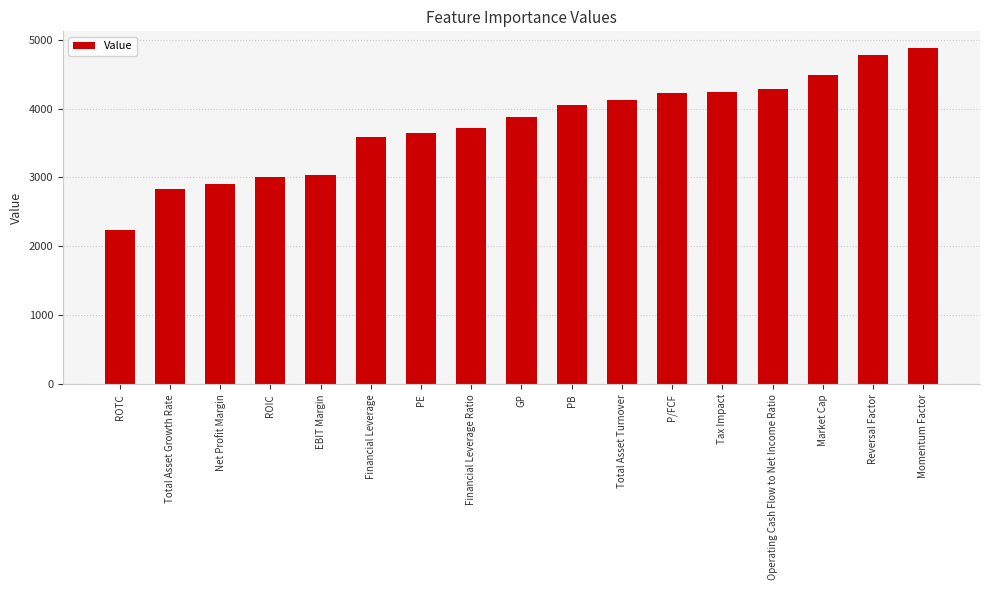

What is the maximum value shown in the chart?

4876